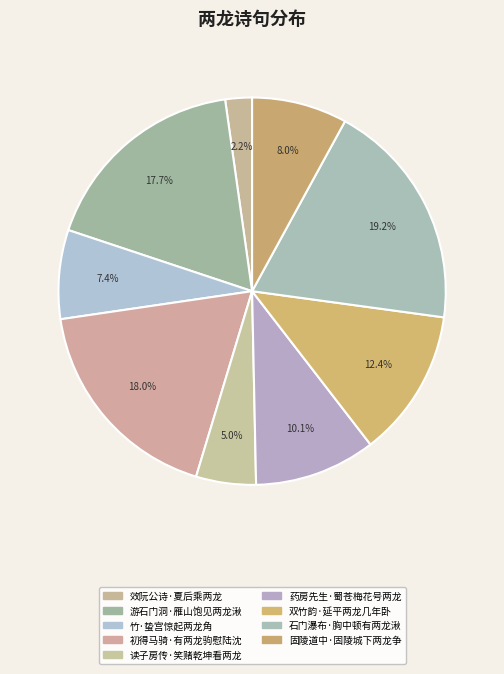

How many segments does this pie chart have?

9